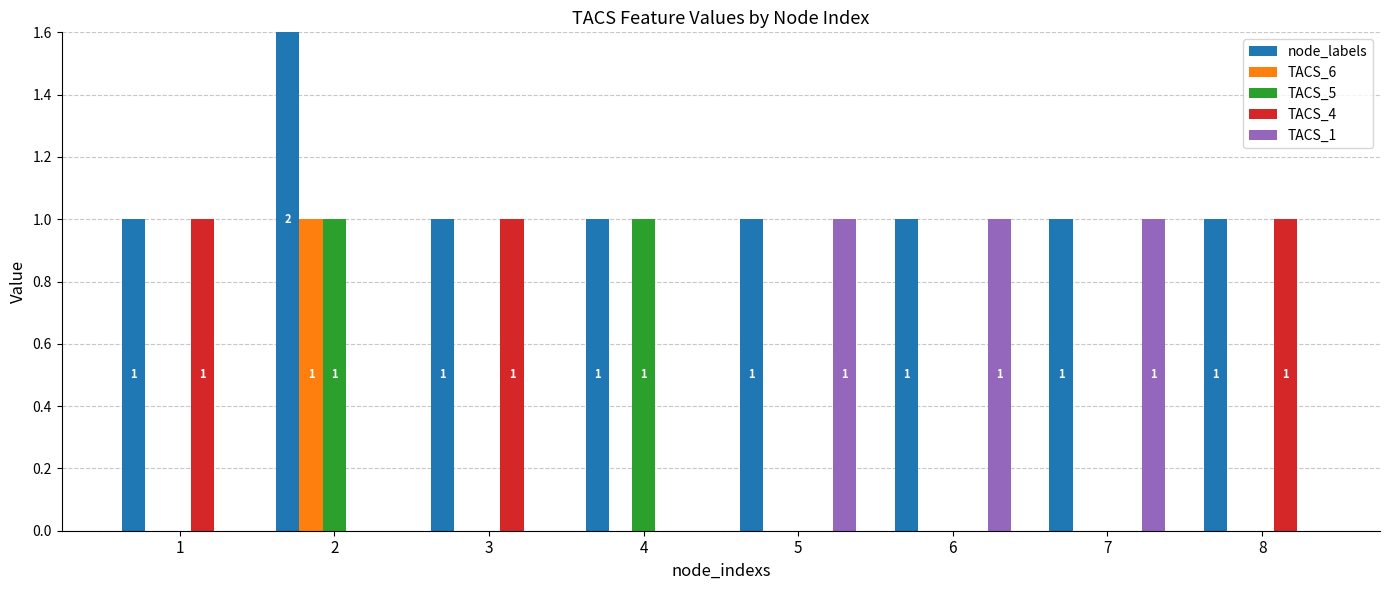

At how many categories does at least one series exceed 0?

8